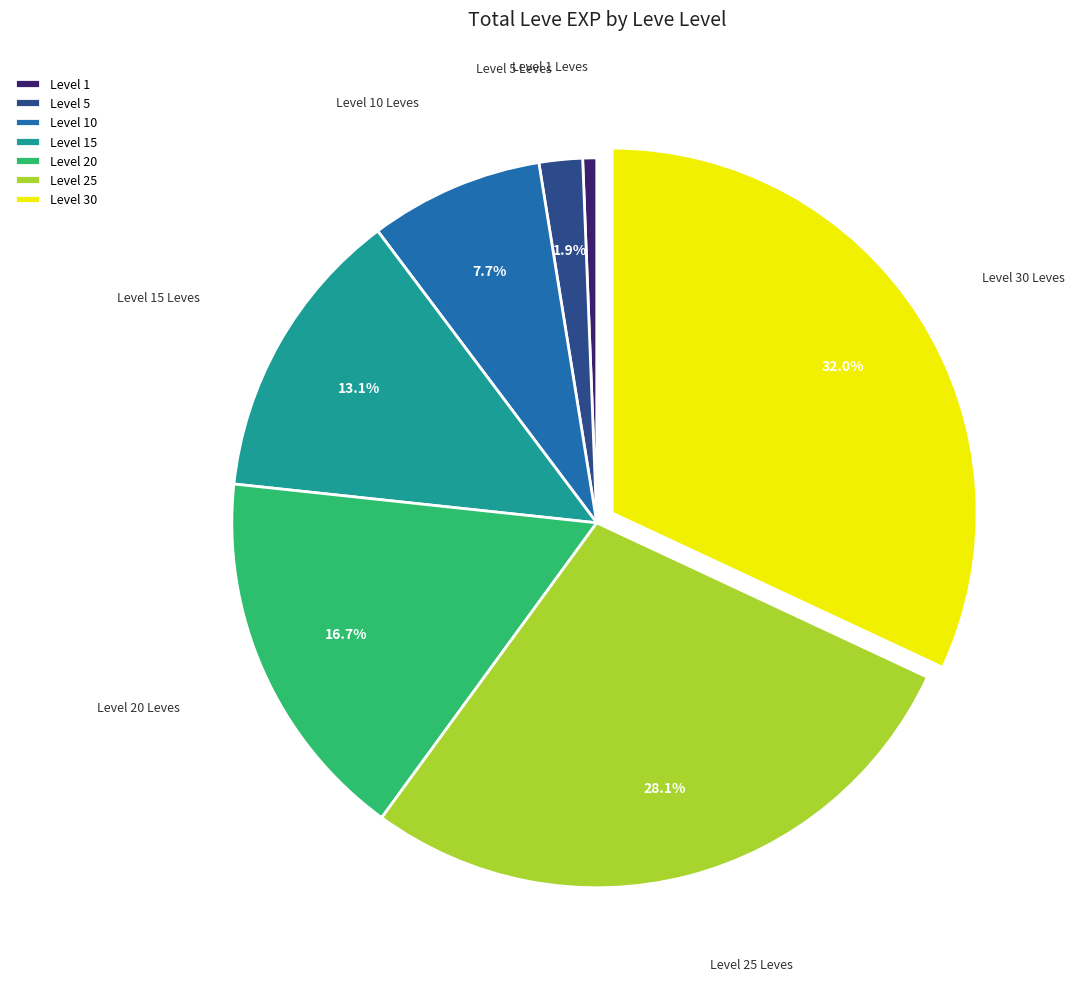

To the nearest percent, what is the average slice percentage?

14%